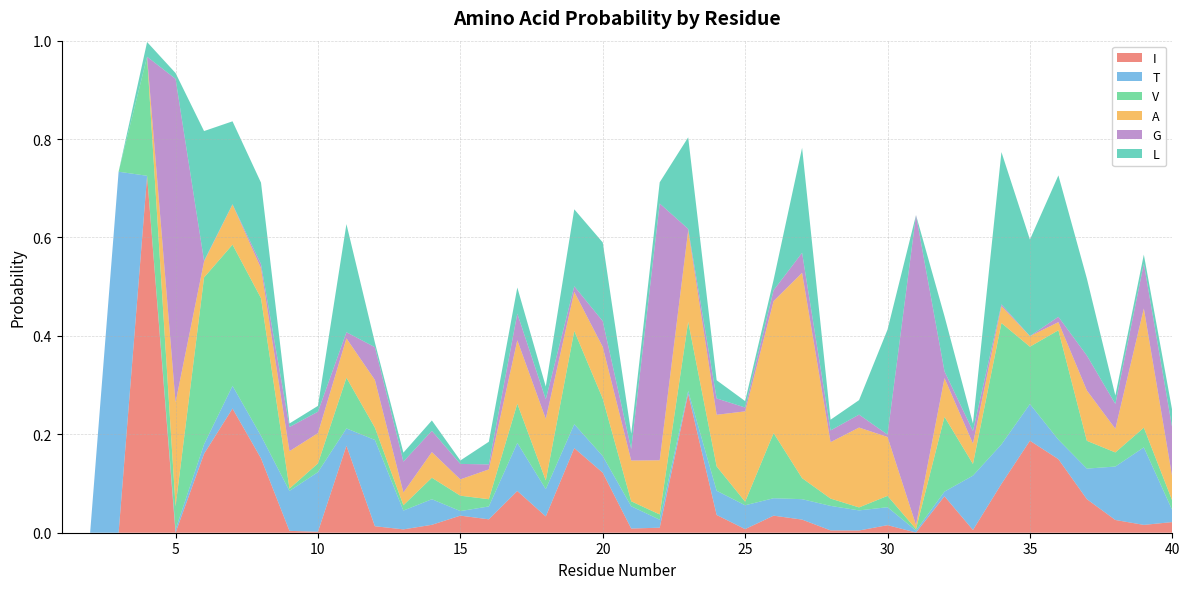

Reading left to right, list all the values displayed in this chart.

I: 0.0	0.0	0.0	0.7	0.0	0.2	0.3	0.2	0.0	0.0	0.2	0.0	0.0	0.0	0.0	0.0	0.1	0.0	0.2	0.1	0.0	0.0	0.3	0.0	0.0	0.0	0.0	0.0	0.0	0.0	0.0	0.1	0.0	0.1	0.2	0.1	0.1	0.0	0.0	0.0
T: 0.0	0.0	0.7	0.0	0.0	0.0	0.0	0.0	0.1	0.1	0.0	0.2	0.0	0.1	0.0	0.0	0.1	0.1	0.0	0.0	0.0	0.0	0.0	0.0	0.0	0.0	0.0	0.0	0.0	0.0	0.0	0.0	0.1	0.1	0.1	0.0	0.1	0.1	0.2	0.0
V: 0.0	0.0	0.0	0.2	0.0	0.3	0.3	0.3	0.0	0.0	0.1	0.0	0.0	0.0	0.0	0.0	0.1	0.0	0.2	0.1	0.0	0.0	0.1	0.0	0.0	0.1	0.0	0.0	0.0	0.0	0.0	0.2	0.0	0.2	0.1	0.2	0.1	0.0	0.0	0.0
A: 0.0	0.0	0.0	0.0	0.2	0.0	0.1	0.1	0.1	0.1	0.1	0.1	0.0	0.1	0.0	0.1	0.1	0.1	0.1	0.1	0.1	0.1	0.2	0.1	0.2	0.3	0.4	0.1	0.2	0.1	0.0	0.1	0.0	0.0	0.0	0.0	0.1	0.0	0.2	0.0
G: 0.0	0.0	0.0	0.0	0.7	0.0	0.0	0.0	0.0	0.0	0.0	0.1	0.1	0.0	0.0	0.0	0.1	0.0	0.0	0.1	0.0	0.5	0.0	0.0	0.0	0.0	0.0	0.0	0.0	0.0	0.6	0.0	0.0	0.0	0.0	0.0	0.1	0.1	0.1	0.1
L: 0.0	0.0	0.0	0.0	0.0	0.3	0.2	0.2	0.0	0.0	0.2	0.0	0.0	0.0	0.0	0.0	0.1	0.0	0.2	0.2	0.0	0.0	0.2	0.0	0.0	0.0	0.2	0.0	0.0	0.2	0.0	0.1	0.0	0.3	0.2	0.3	0.2	0.0	0.0	0.0